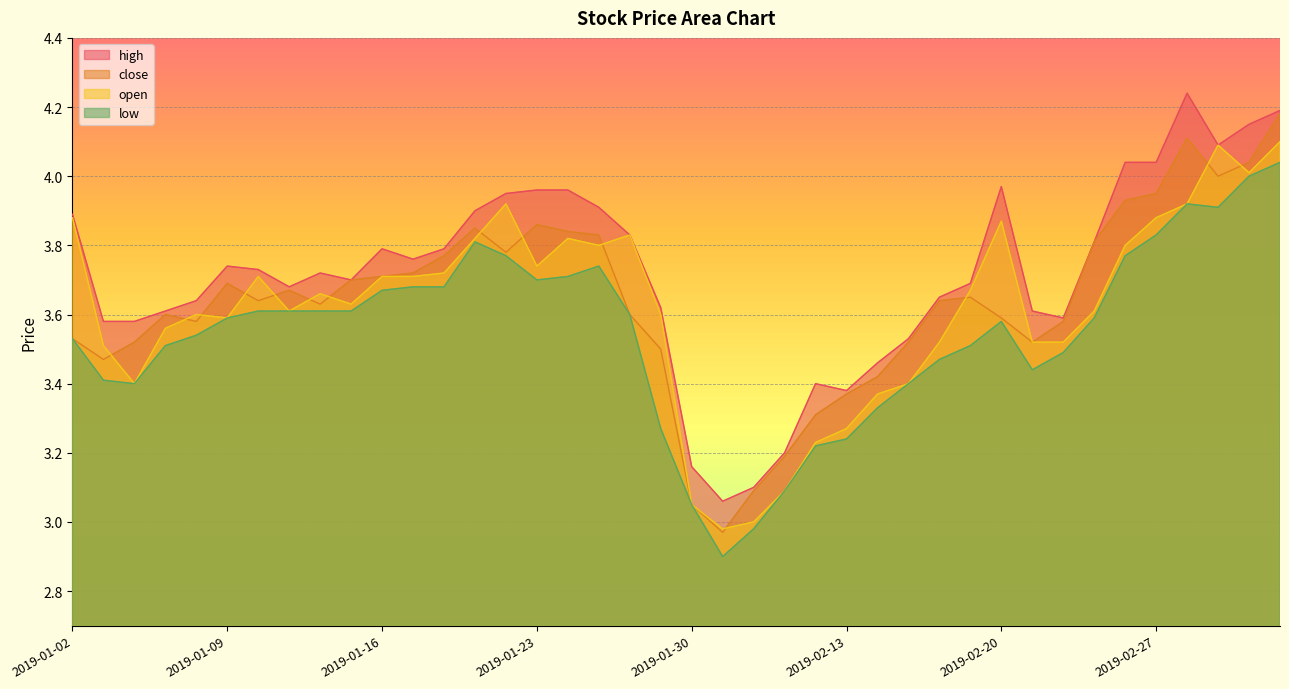

How many values in the close series are below 3?

1